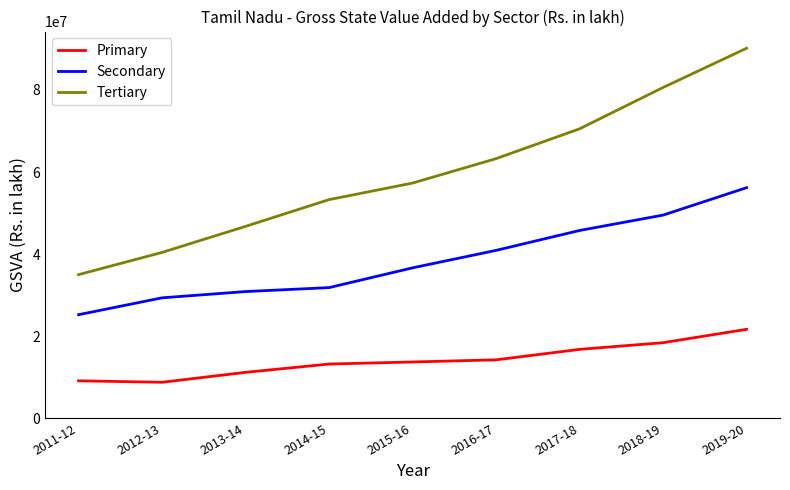

What is the difference between the maximum and minimum values in the Tertiary series?

55191547.2